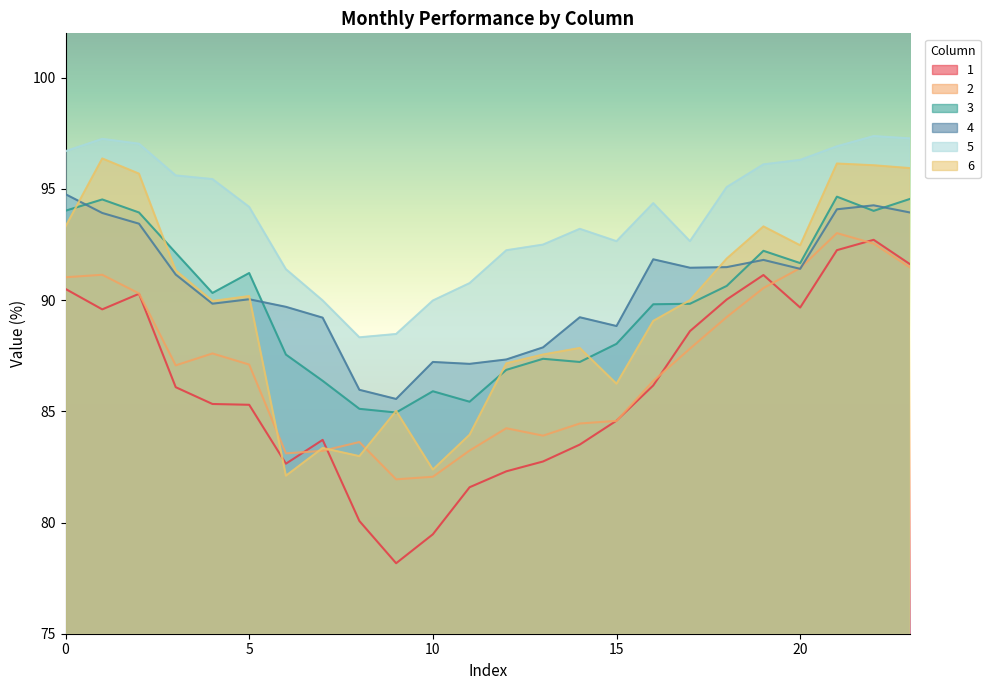

Which category has the highest value across all series?

22